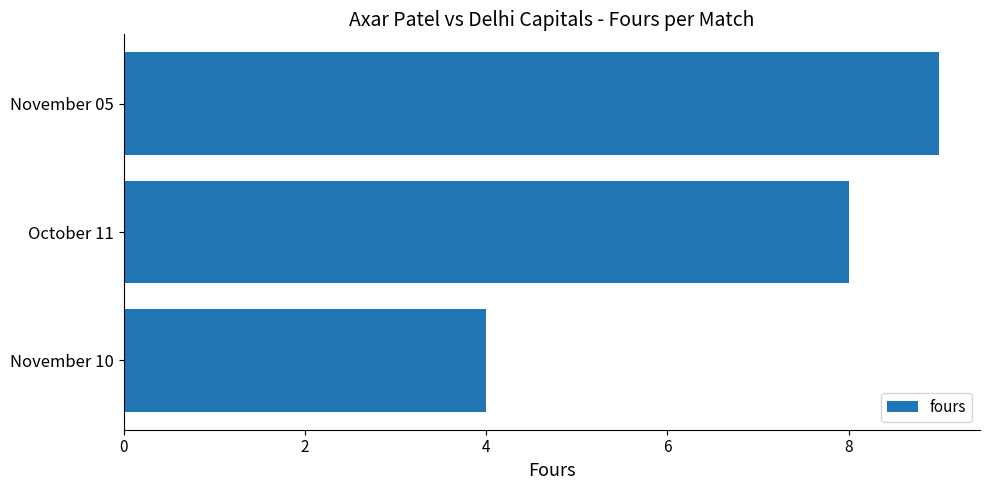

Reading top to bottom, transcribe all the data shown in this chart.

November 05=9	October 11=8	November 10=4